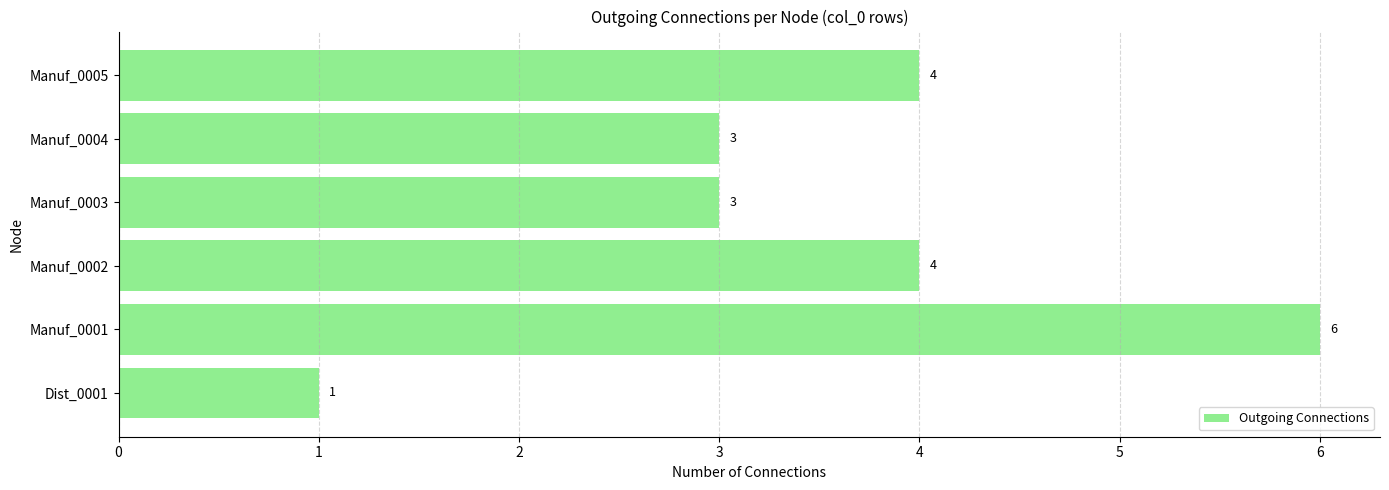

What is the smallest value displayed?

1